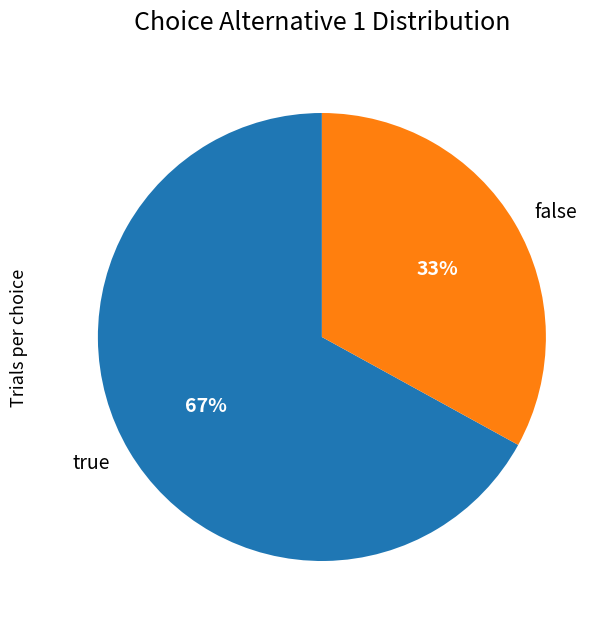

Which has a higher value, true or false?

true